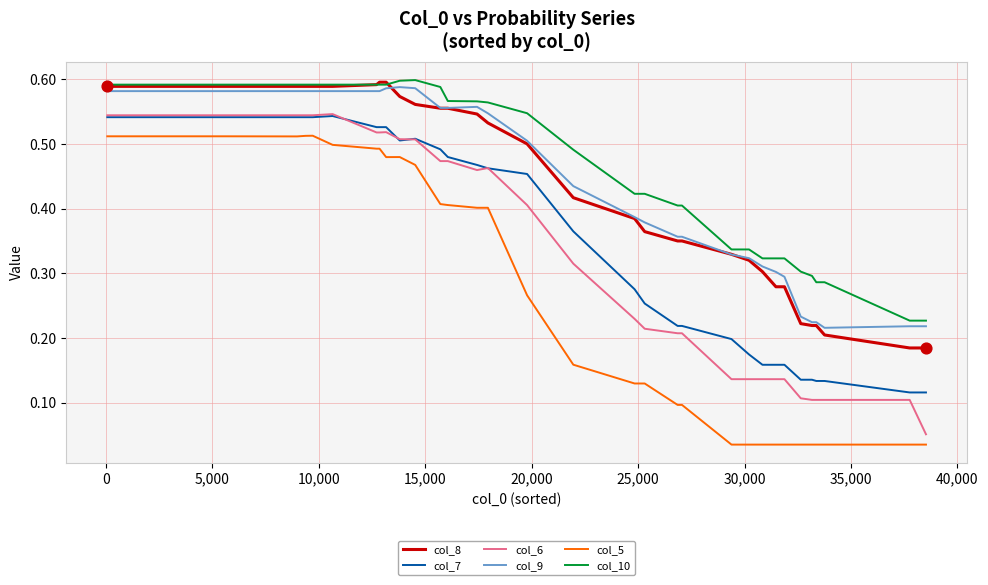

What are all the series names shown in the legend?

col_8, col_7, col_6, col_9, col_5, col_10